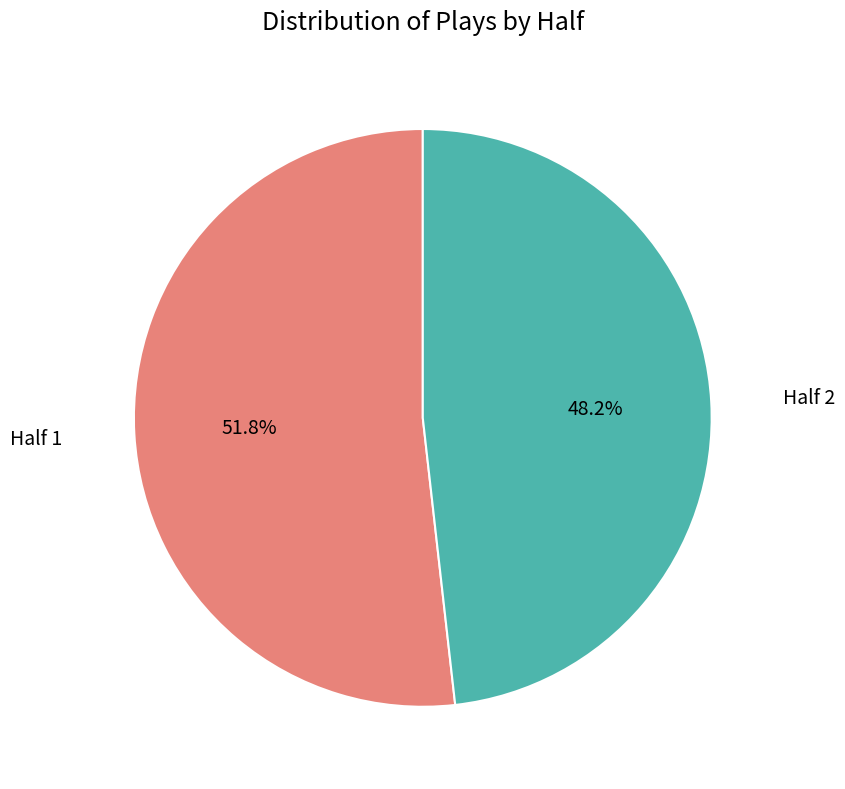

What percentage do Half 1 and Half 2 together represent?

100.0%